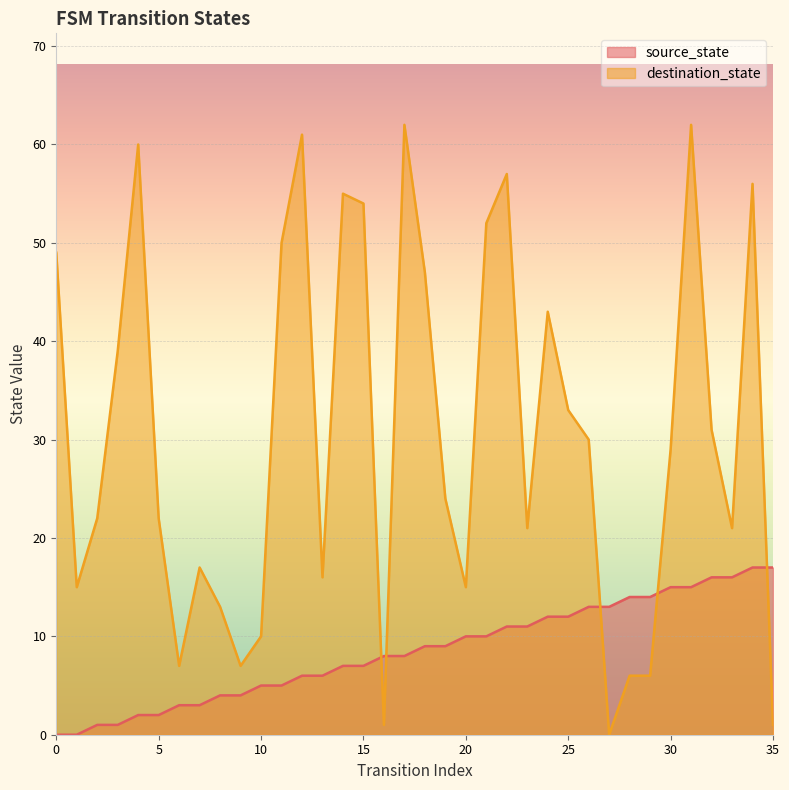

How many lines are shown in the chart?

2